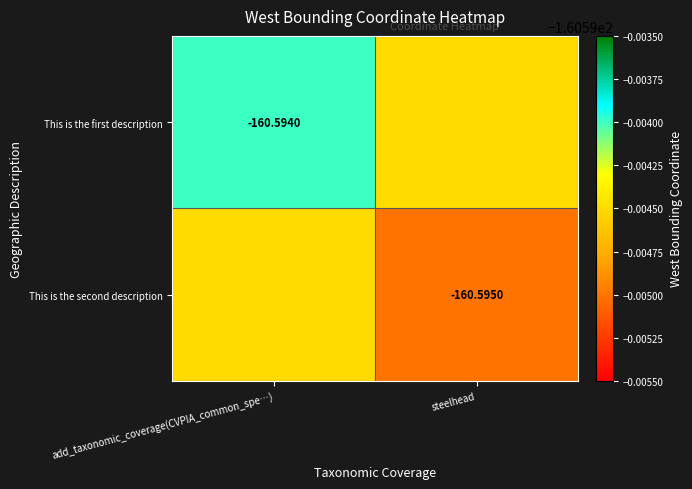

Is the value of This is the first description at add_taxonomic_coverage(CVPIA_common_spe…) greater than the value of This is the second description at steelhead?

Yes